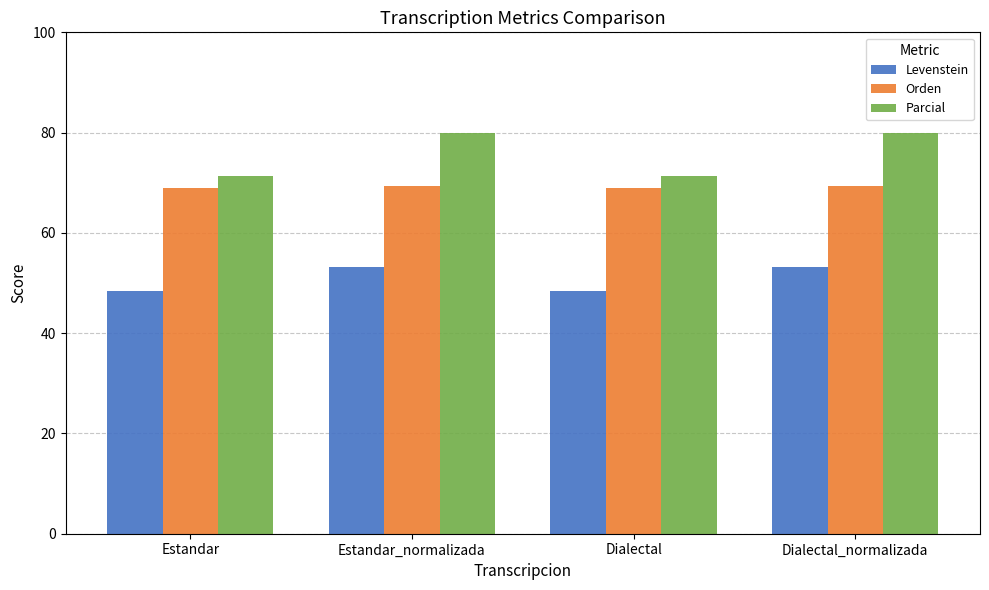

How many distinct data groups are displayed?

3